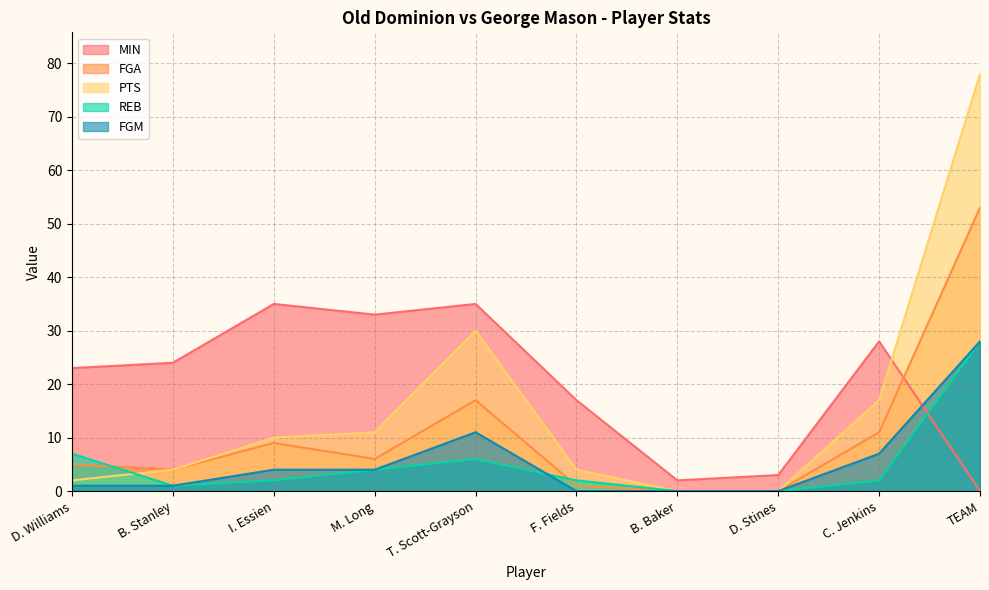

How many lines are shown in the chart?

5